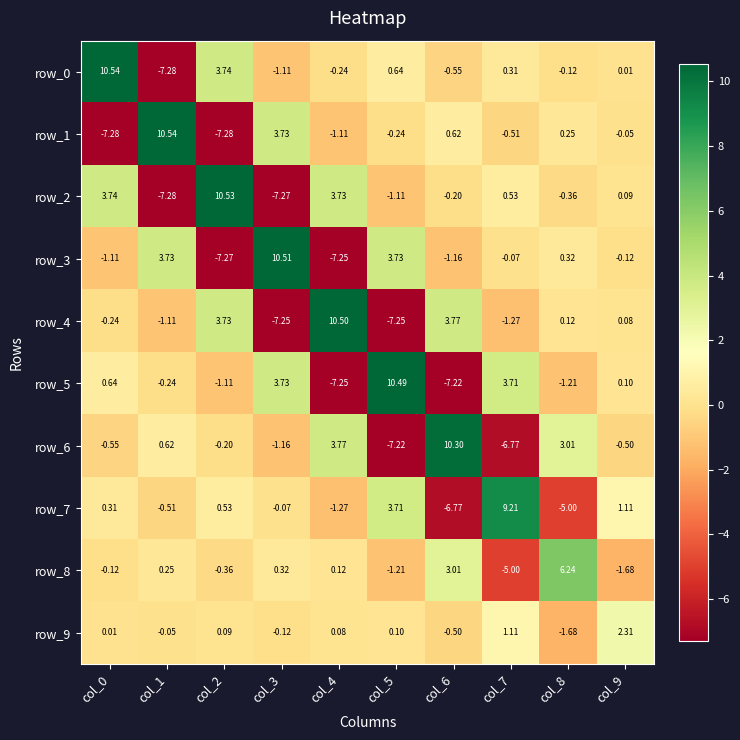

The row_4 series shows 0.1 at col_8. True or false?

True